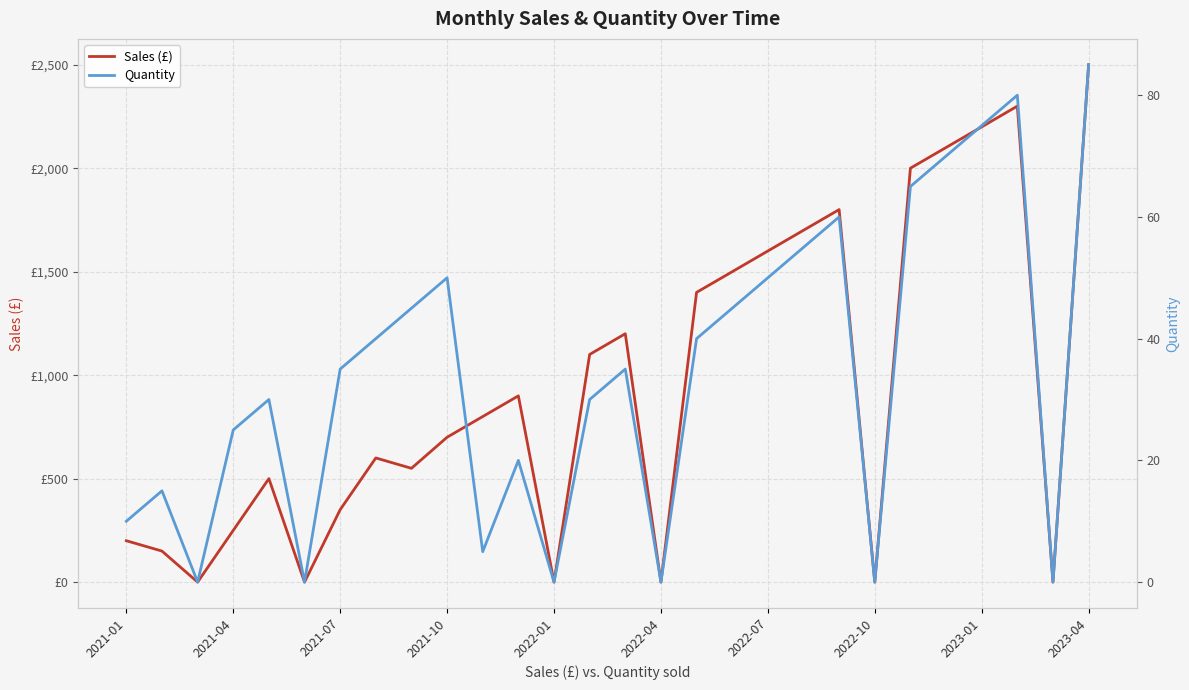

What is the difference between the second highest and second lowest values in the Sales (£) series?

2300.0